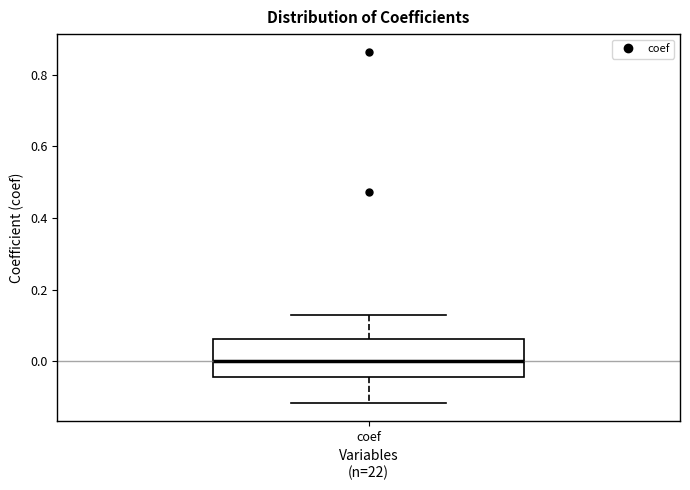

Where does the upper whisker of the box for coef end on the y-axis? The values are not printed on the chart, so give them approximately, as read against the axis.

0.14